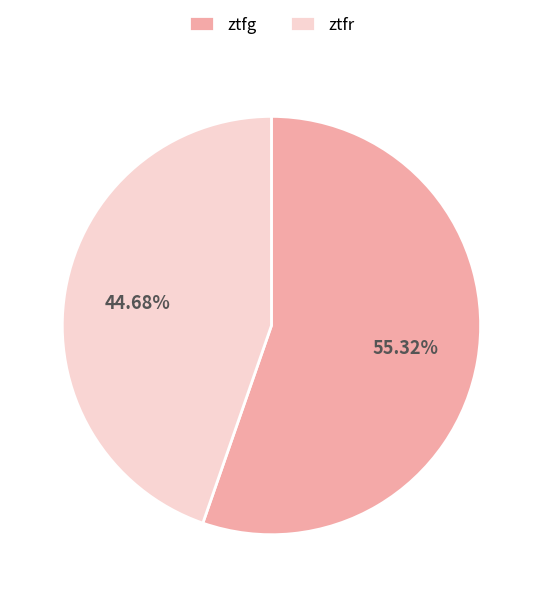

To the nearest percent, what portion does ztfr represent?

45%